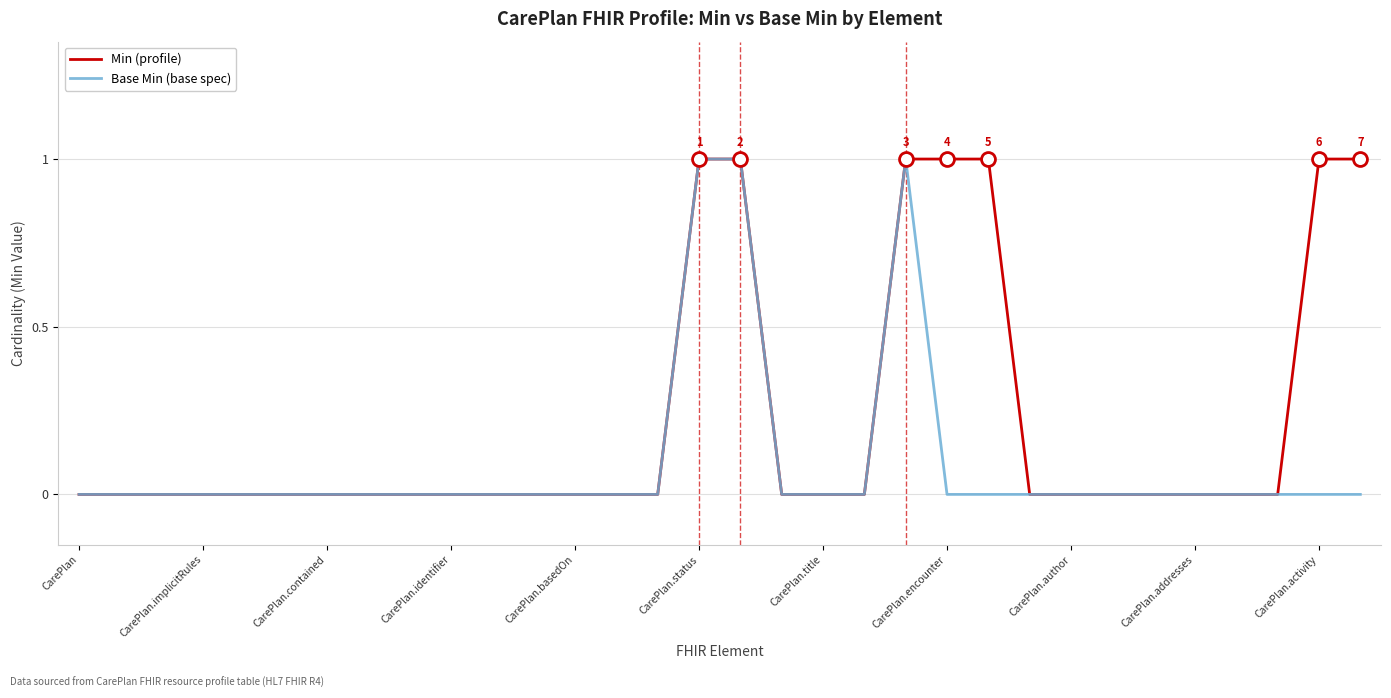

The Base Min series shows 0 at CarePlan.encounter. True or false?

True